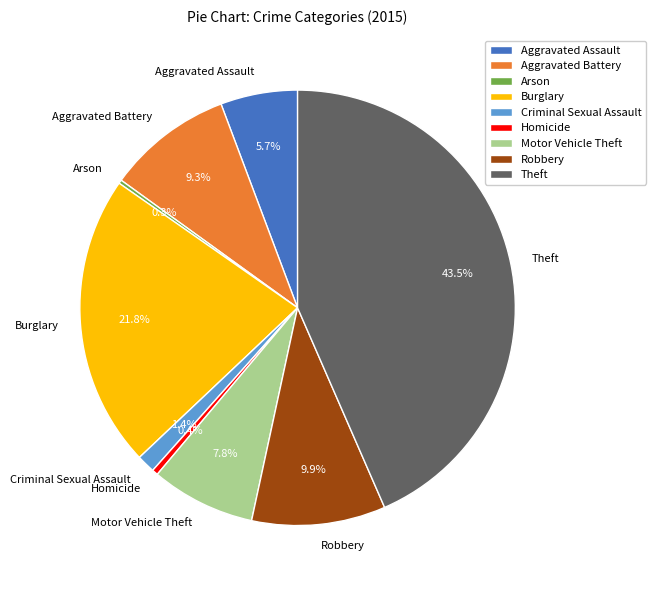

Do Burglary and Homicide together represent more than half of the pie?

No